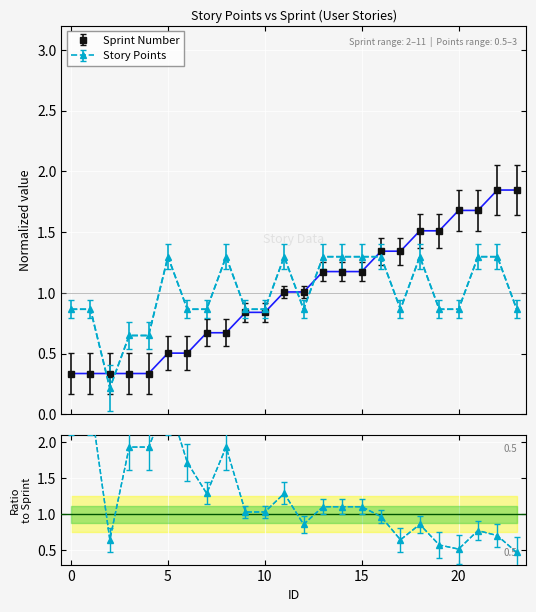

At which category does Story Points reach its first local peak?

5